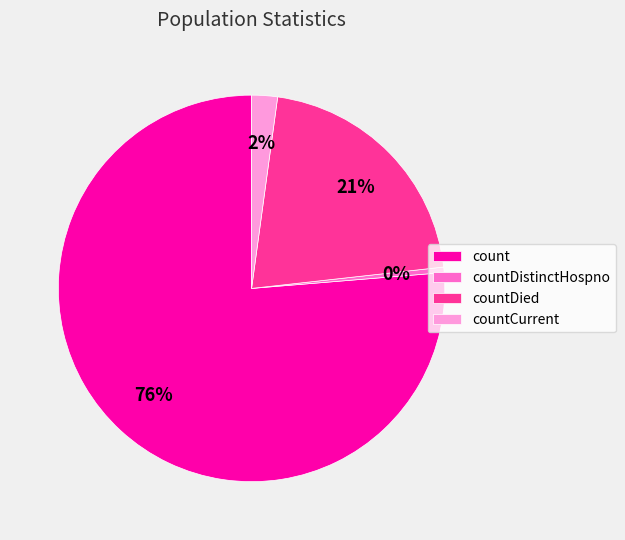

Is the sum of countDistinctHospno and countCurrent greater than half?

No